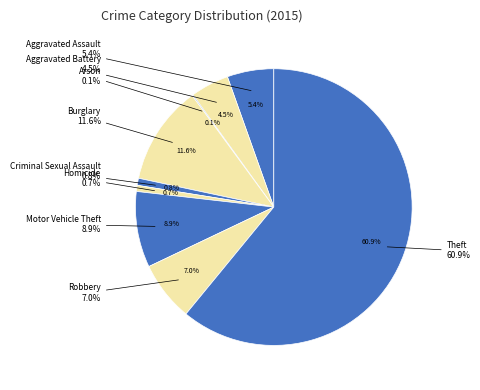

What percentage do Burglary and Robbery together represent?

18.6%